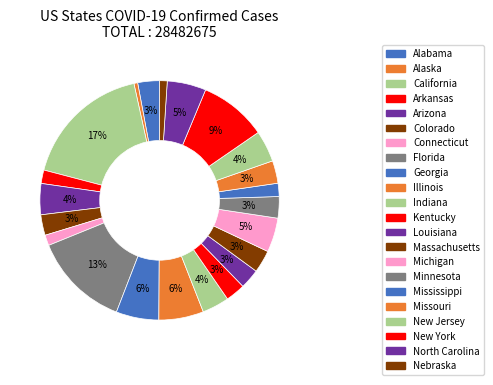

To the nearest percent, what is the difference between the largest and smallest slice percentages?

17%